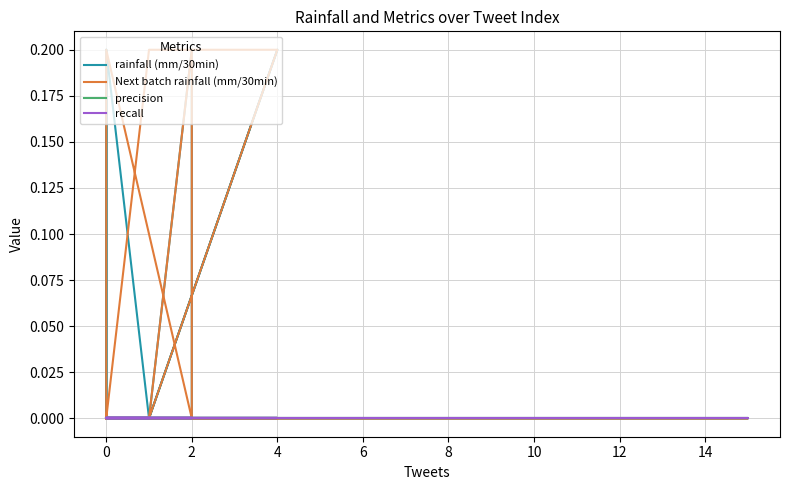

Reading right to left, what are all the values shown in this chart?

rainfall (mm/30min): 0.0	0.0	0.0	0.0	0.0	0.0	0.0	0.0	0.0	0.0	0.0	0.0	0.0	0.2	0.0	0.0	0.0	0.2	0.0	0.0	0.0	0.0	0.0	0.0	0.0	0.0	0.0	0.2	0.0	0.0	0.0	0.2	0.2	0.0	0.0	0.0	0.0	0.0	0.0	0.0
Next batch rainfall (mm/30min): 0.0	0.0	0.0	0.0	0.0	0.0	0.2	0.0	0.0	0.0	0.0	0.0	0.0	0.0	0.0	0.0	0.0	0.0	0.0	0.0	0.0	0.0	0.0	0.0	0.0	0.0	0.2	0.2	0.0	0.0	0.0	0.0	0.2	0.0	0.0	0.0	0.0	0.0	0.0	0.0
precision: 0.0	0.0	0.0	0.0	0.0	0.0	0.0	0.0	0.0	0.0	0.0	0.0	0.0	0.0	0.0	0.0	0.0	0.0	0.0	0.0	0.0	0.0	0.0	0.0	0.0	0.0	0.0	0.0	0.0	0.0	0.0	0.0	0.0	0.0	0.0	0.0	0.0	0.0	0.0	0.0
recall: 0.0	0.0	0.0	0.0	0.0	0.0	0.0	0.0	0.0	0.0	0.0	0.0	0.0	0.0	0.0	0.0	0.0	0.0	0.0	0.0	0.0	0.0	0.0	0.0	0.0	0.0	0.0	0.0	0.0	0.0	0.0	0.0	0.0	0.0	0.0	0.0	0.0	0.0	0.0	0.0